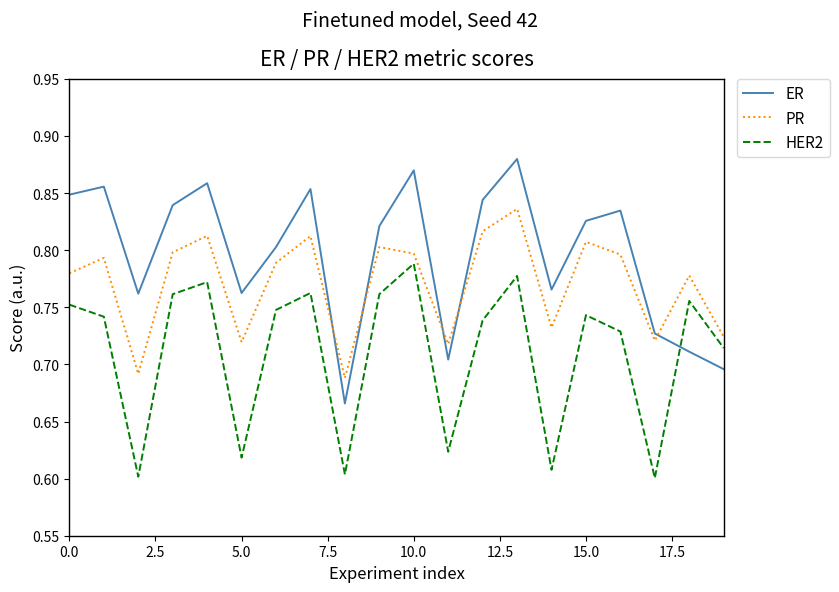

How many lines are shown in the chart?

3